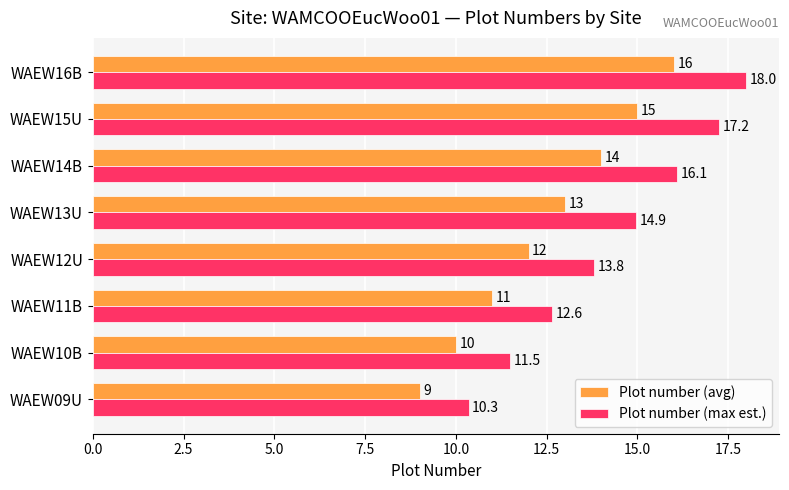

What is the average value of the Plot number (avg) series?

12.5